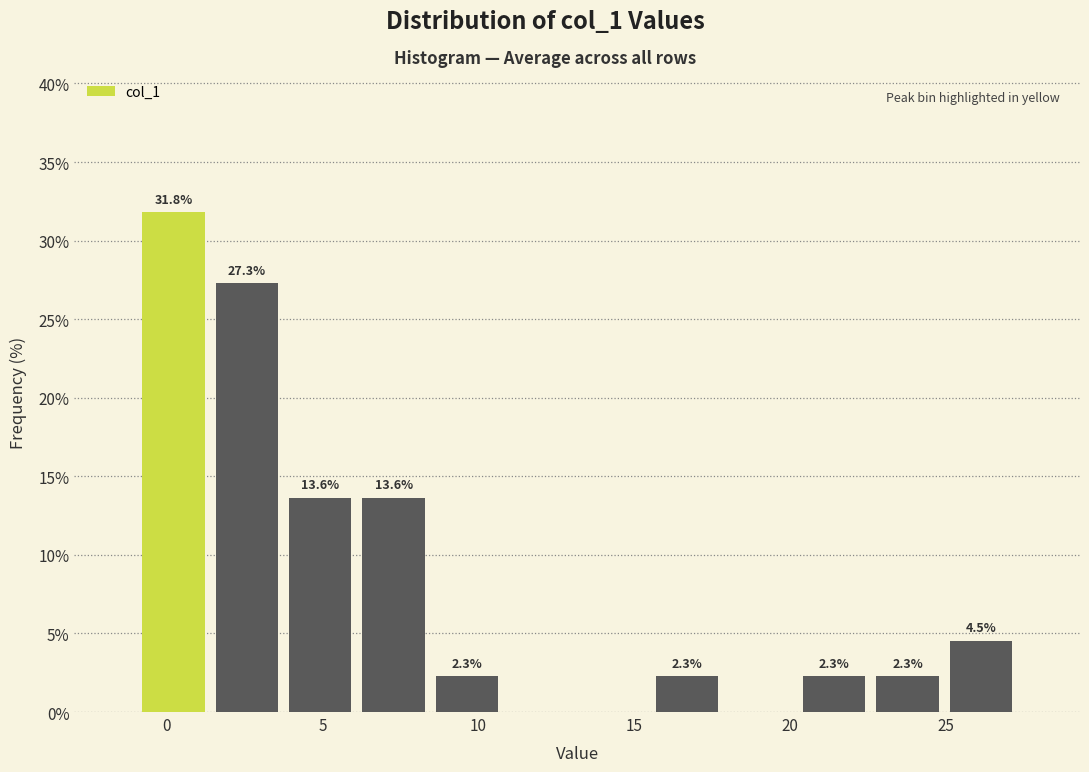

Which range on the x-axis has the tallest bar?

-1.0 to 1.5